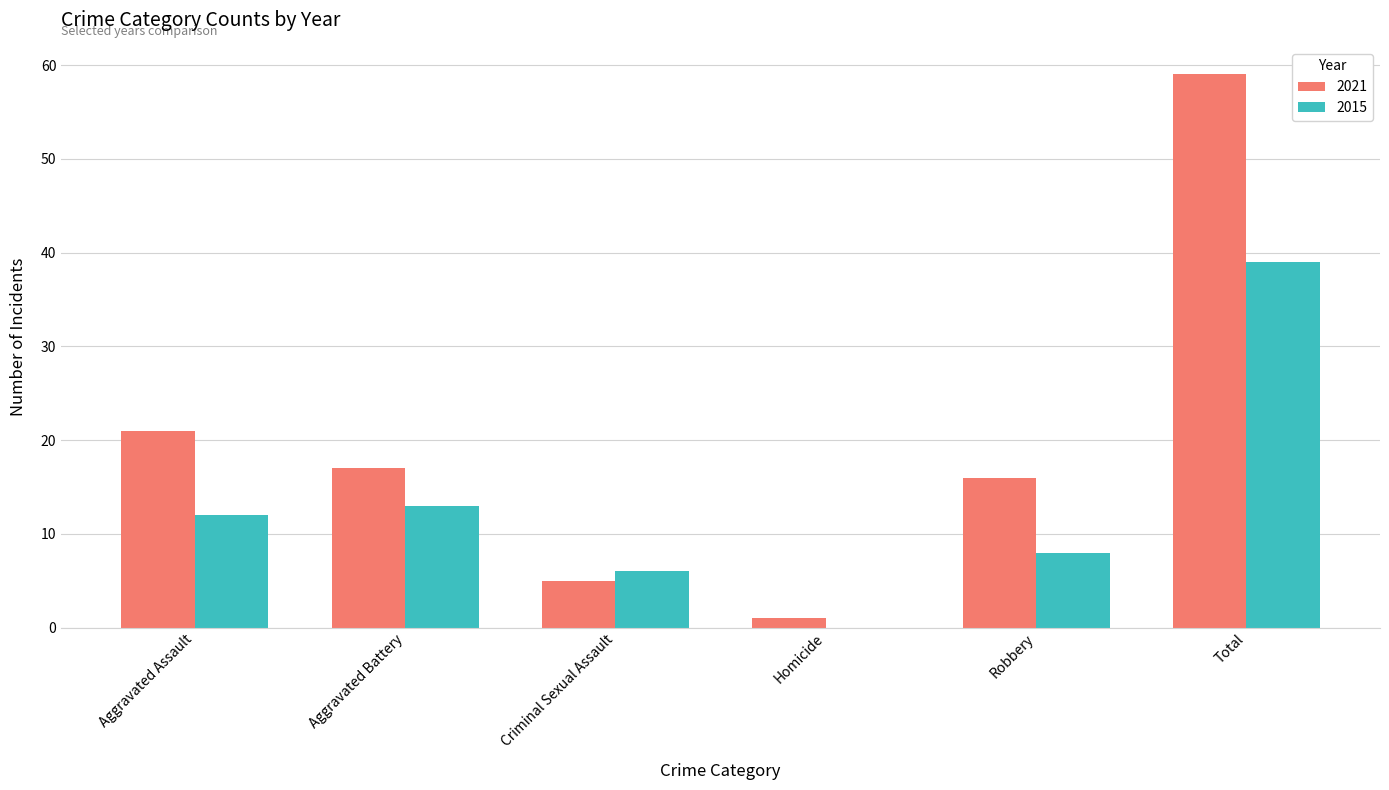

The 2015 series shows 27 at Homicide. True or false?

False